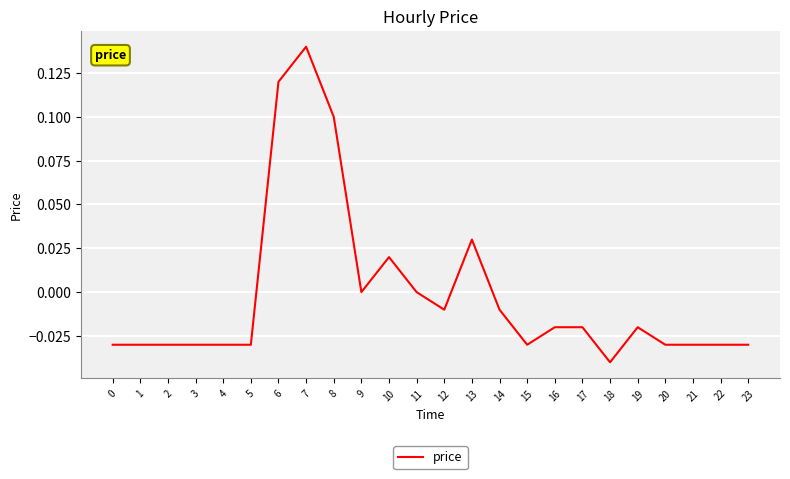

The value at 9 is -0.1. True or false?

False